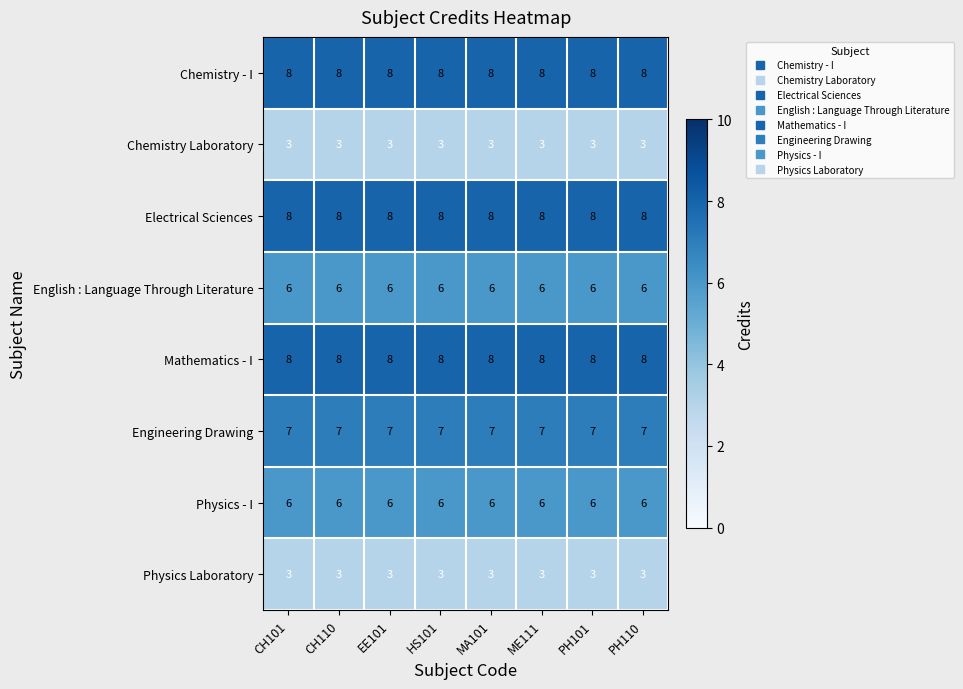

The value of English : Language Through Literature at EE101 is 6. True or false?

True